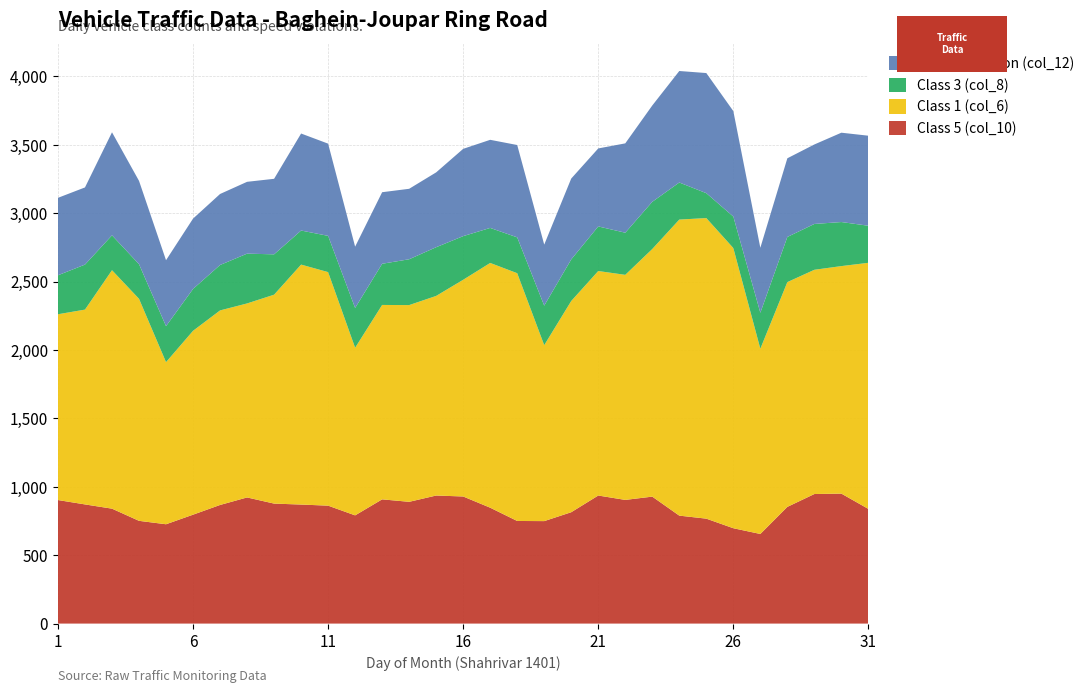

Reading left to right, list all the values displayed in this chart.

Class 5 (col_10): 1=903	2=871	3=840	4=751	5=726	6=796	7=867	8=922	9=877	10=870	11=862	12=791	13=908	14=890	15=936	16=929	17=847	18=750	19=749	20=814	21=936	22=904	23=928	24=789	25=767	26=697	27=655	28=853	29=947	30=950	31=838
Class 1 (col_6): 1=1358	2=1424	3=1743	4=1623	5=1185	6=1344	7=1422	8=1418	9=1527	10=1754	11=1707	12=1225	13=1421	14=1438	15=1459	16=1584	17=1789	18=1811	19=1286	20=1544	21=1641	22=1645	23=1810	24=2164	25=2197	26=2048	27=1354	28=1643	29=1639	30=1663	31=1799
Class 3 (col_8): 1=285	2=329	3=255	4=253	5=263	6=306	7=332	8=364	9=295	10=249	11=265	12=291	13=301	14=335	15=356	16=319	17=256	18=262	19=289	20=304	21=326	22=308	23=345	24=271	25=182	26=230	27=263	28=330	29=335	30=322	31=271
Speed Violation (col_12): 1=566	2=564	3=753	4=609	5=482	6=514	7=519	8=525	9=552	10=709	11=674	12=448	13=523	14=515	15=547	16=638	17=644	18=675	19=446	20=591	21=570	22=653	23=704	24=815	25=878	26=771	27=475	28=575	29=581	30=653	31=658